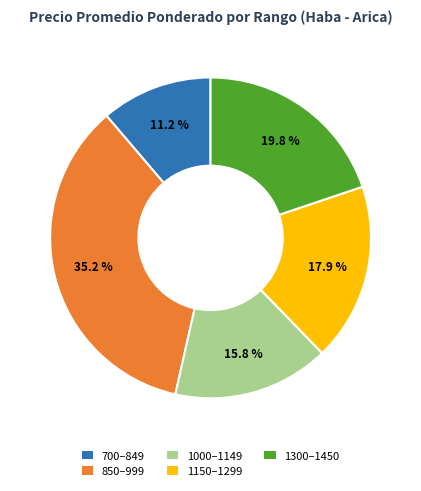

Is there any slice that represents more than half of the pie?

No